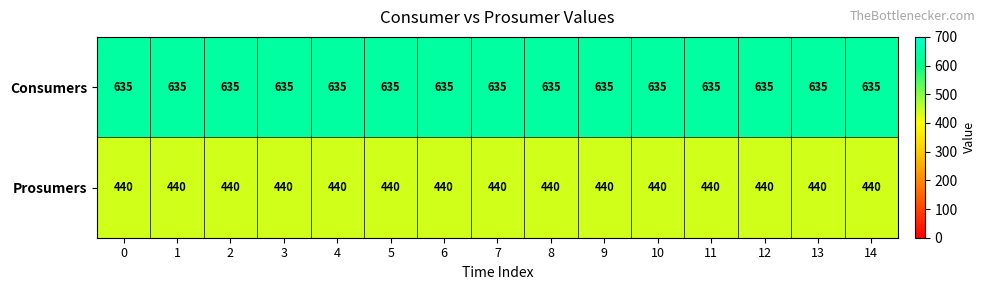

What is the difference between the highest and lowest values at 0?

195